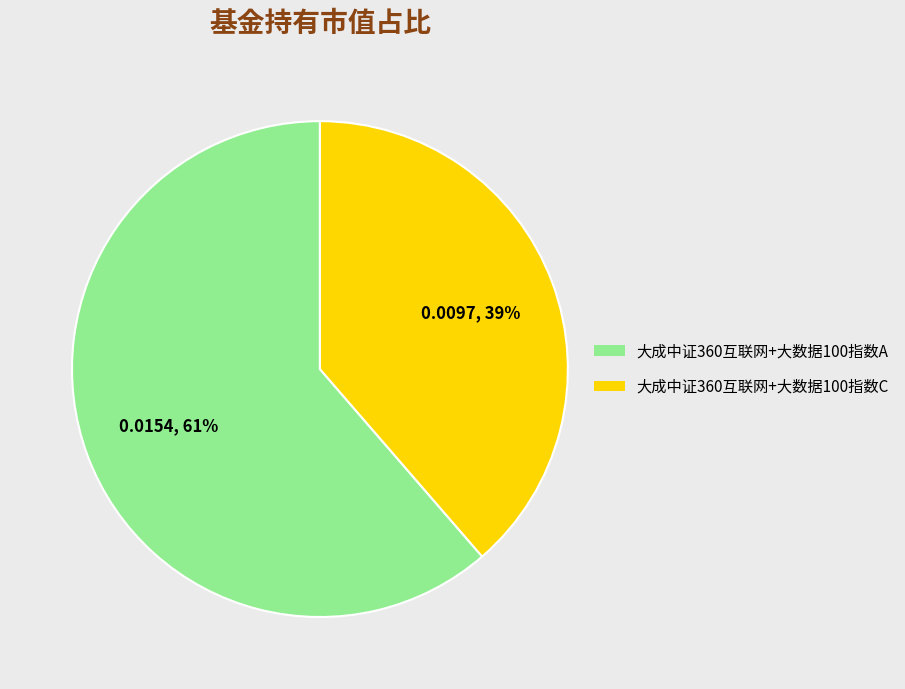

The 大成中证360互联网+大数据100指数A slice represents 75% of the pie. True or false?

False